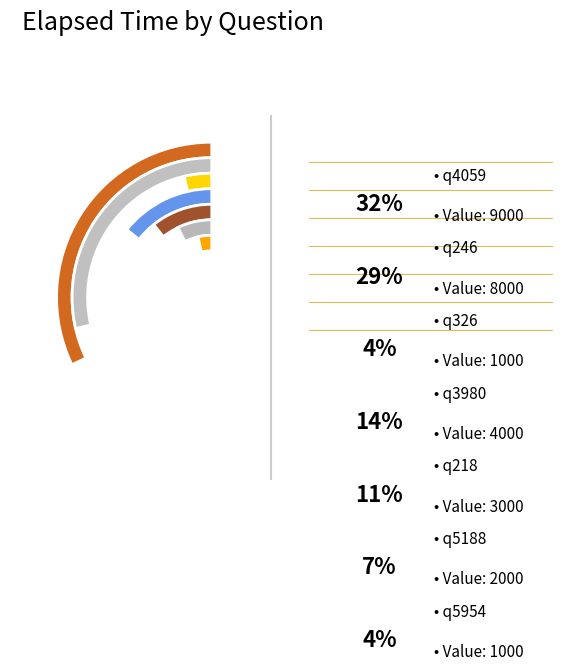

Count the number of slices in the pie.

7